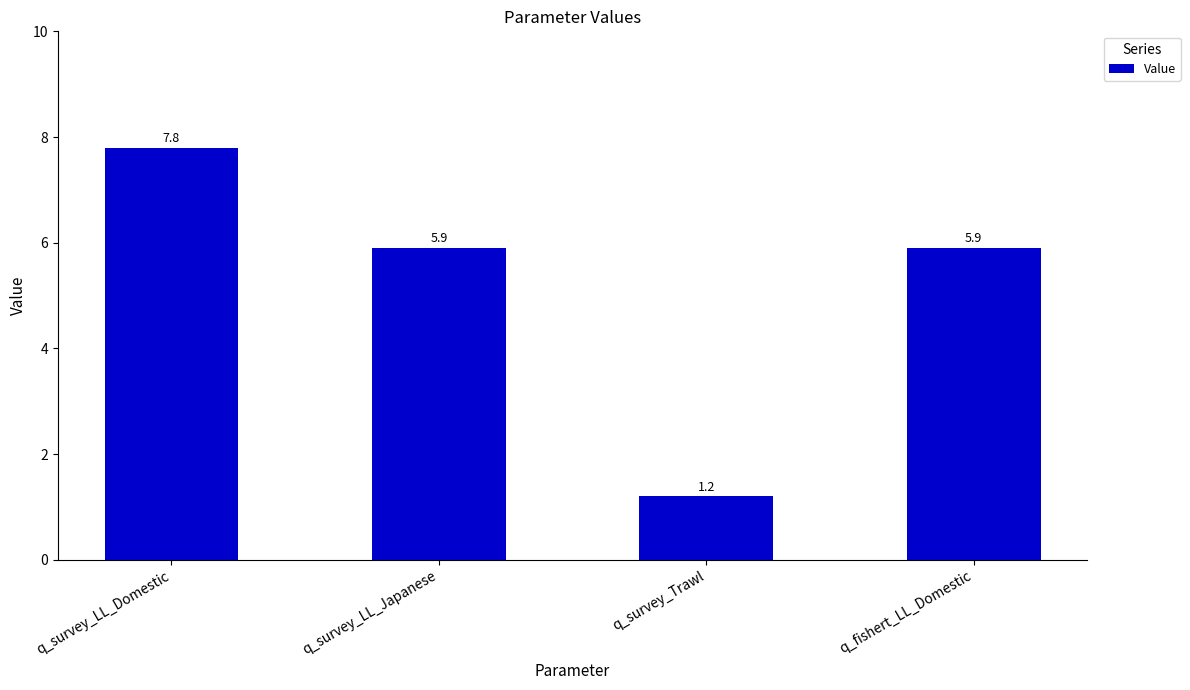

What is the difference between the values at q_survey_LL_Japanese and q_survey_LL_Domestic?

1.9